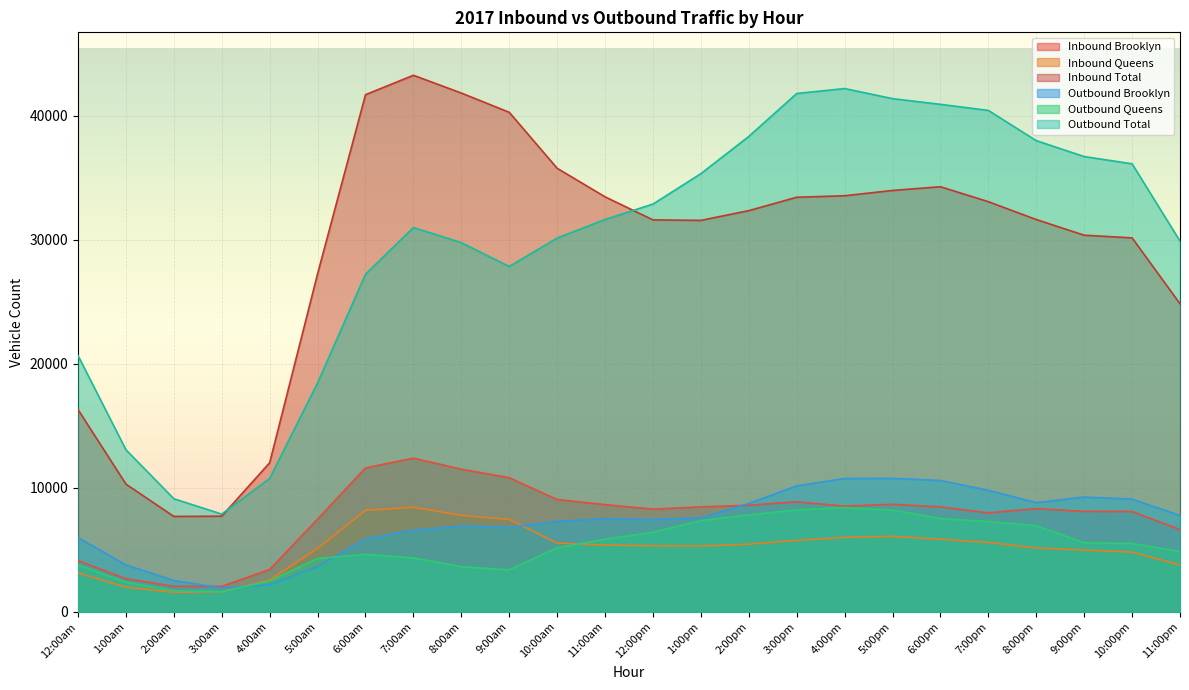

What is the sum of all Inbound Total values?

698089